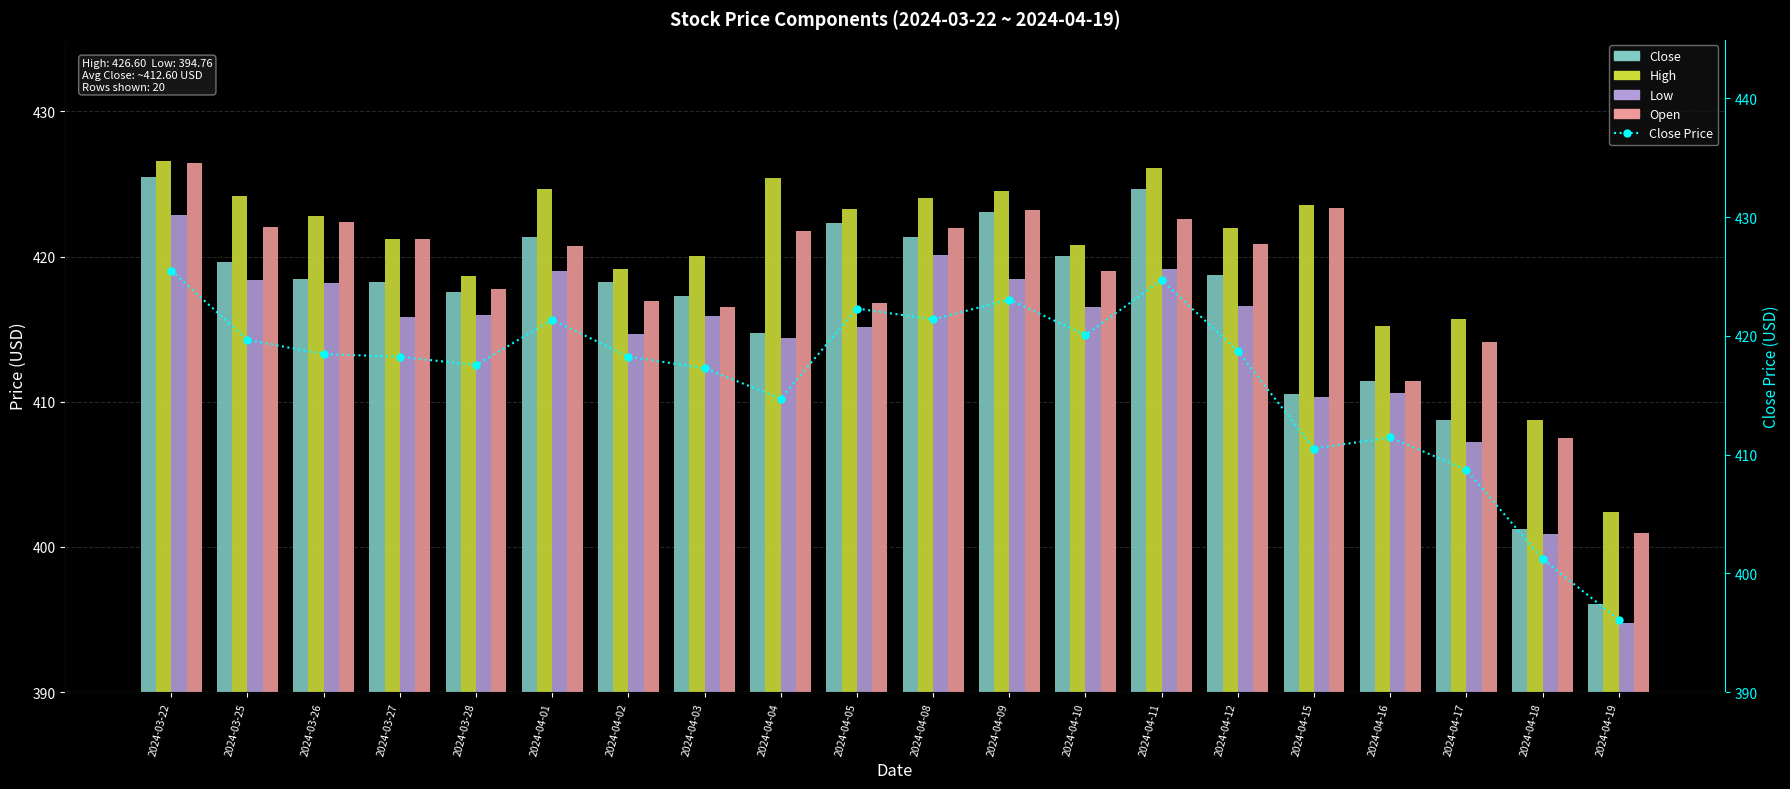

Are the bars grouped side by side (vs. stacked)?

Yes